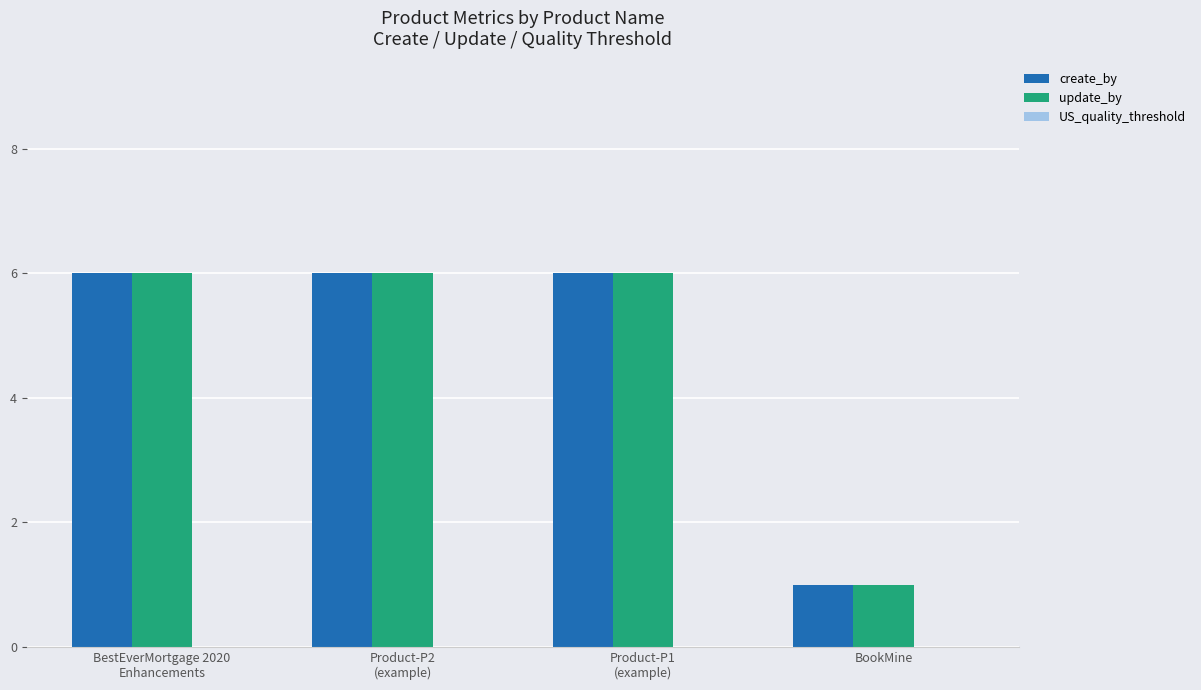

What is the sum of all create_by values?

19